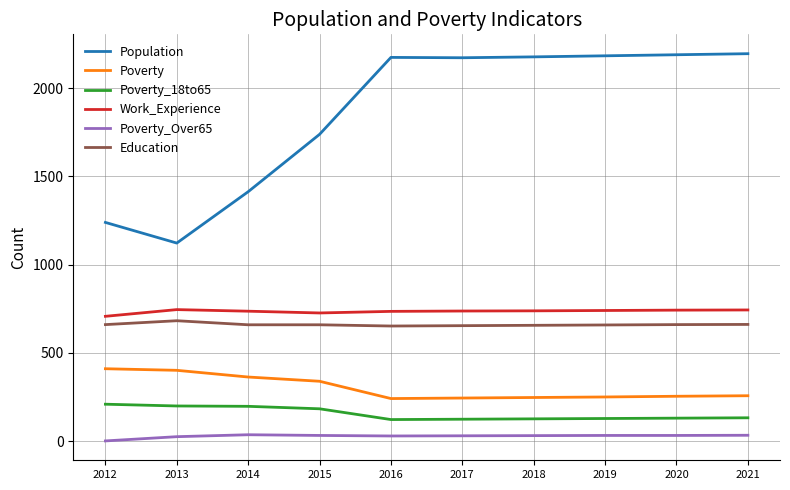

What is the maximum value for Poverty?

410